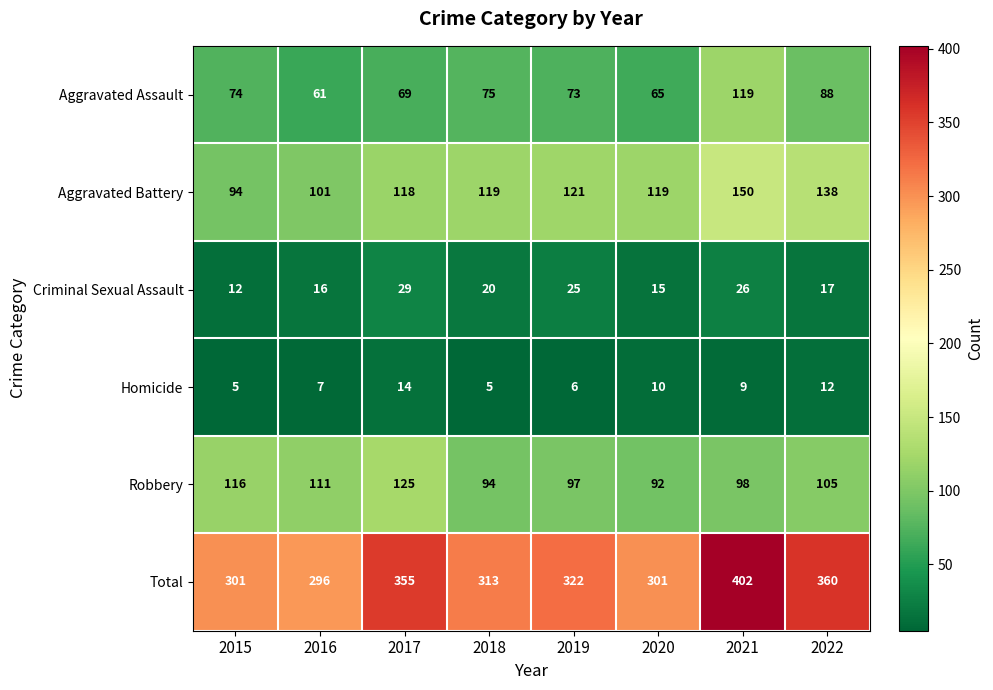

Which series has the widest spread of values?

Total